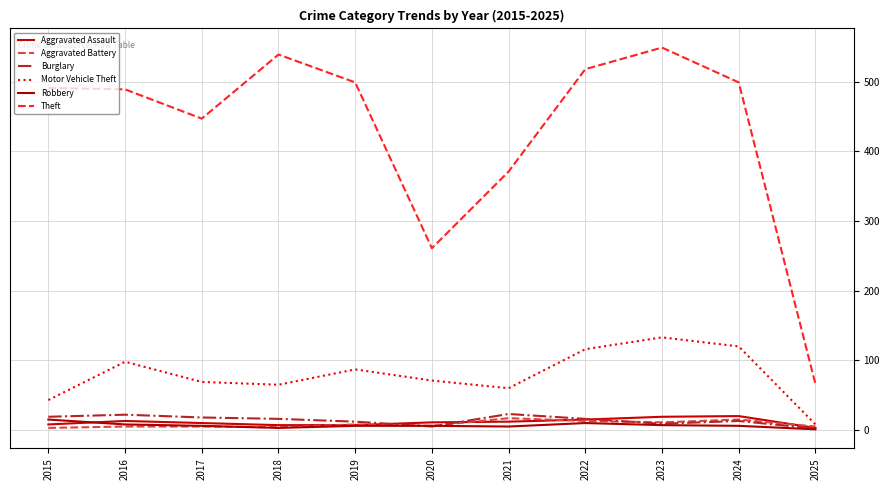

Is it true that Burglary equals 26 at 2022?

False